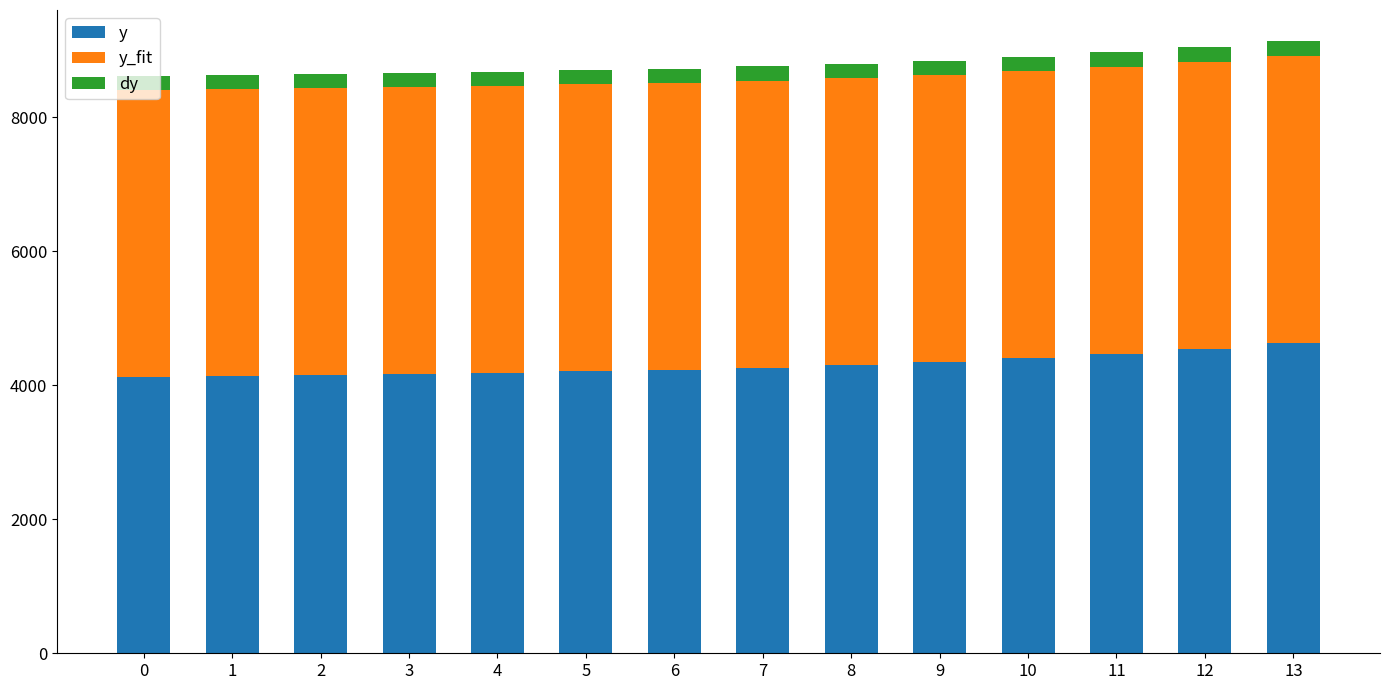

What is the total value across all series at 10?

8907.8